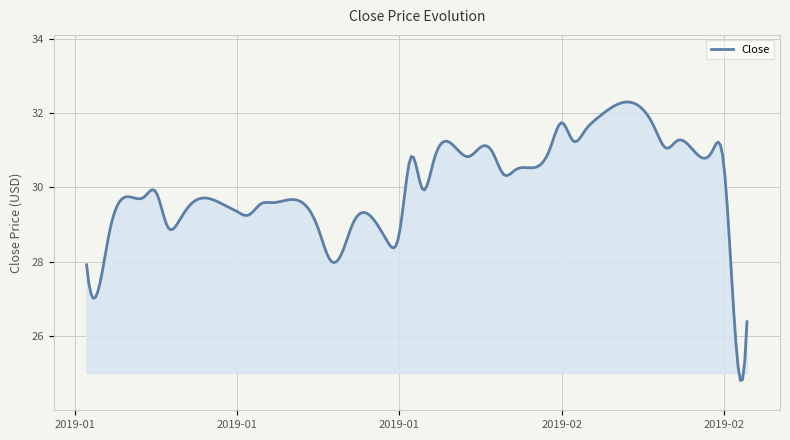

How many lines are shown in the chart?

1